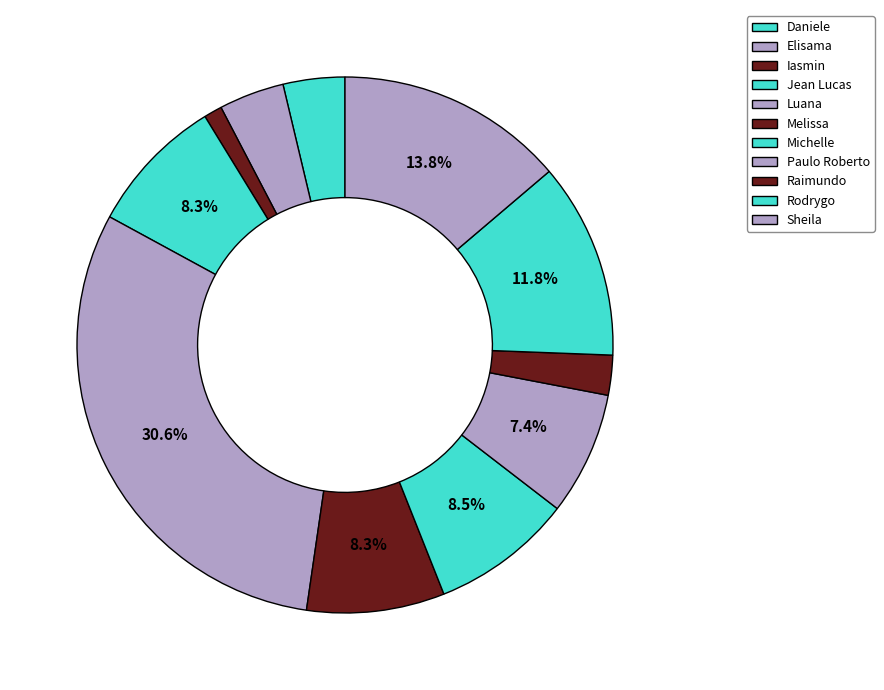

Count the number of slices in the pie.

11